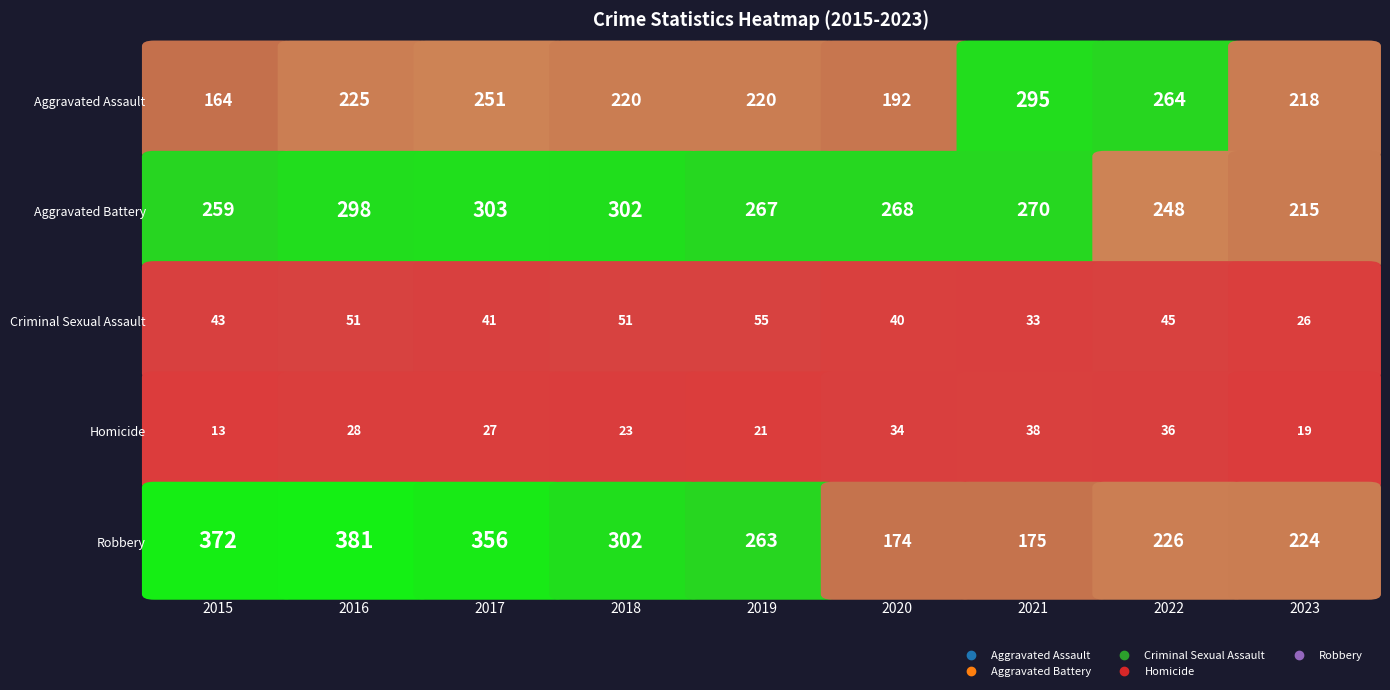

Which series has the largest total across all categories?

Robbery